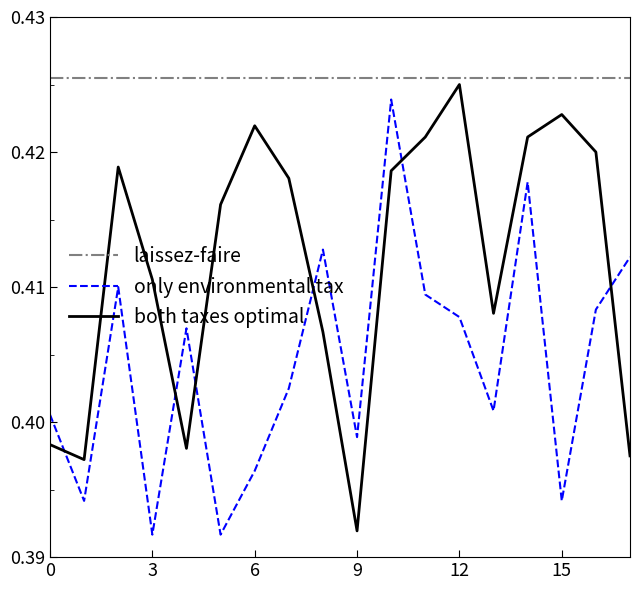

Rank the series by their average value, from highest to lowest.

laissez-faire, both taxes optimal, only environmental tax